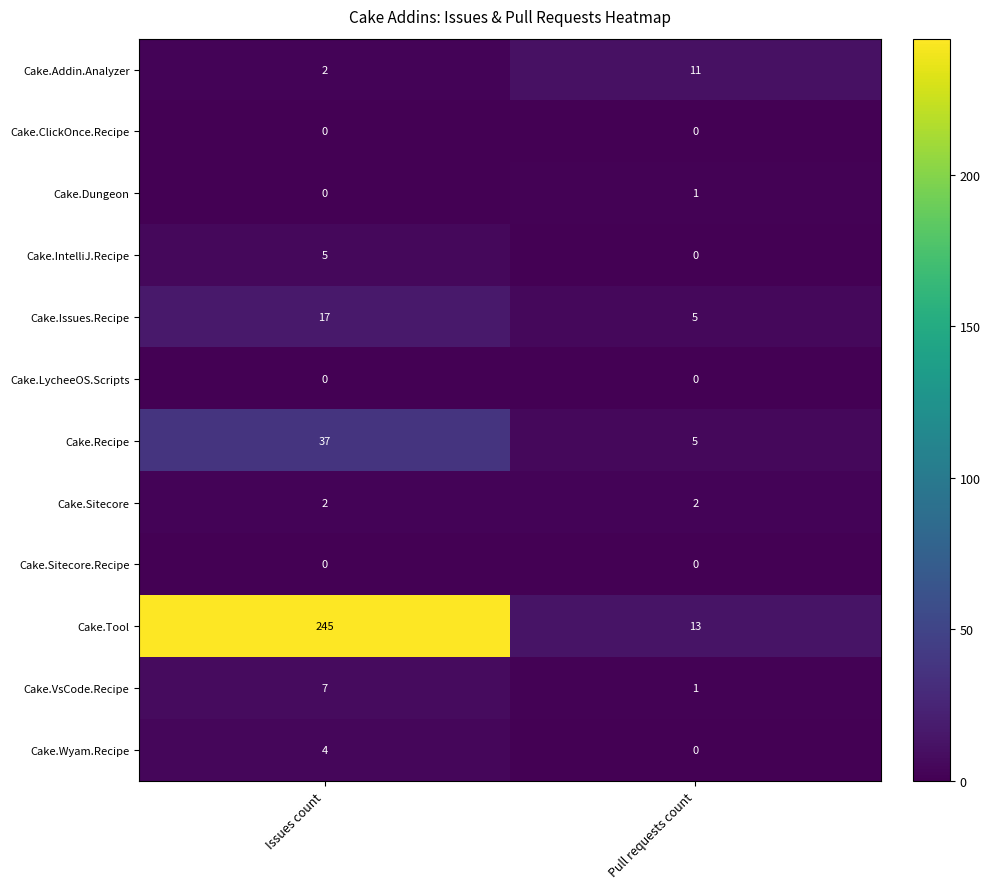

At how many categories does at least one series exceed 128?

1